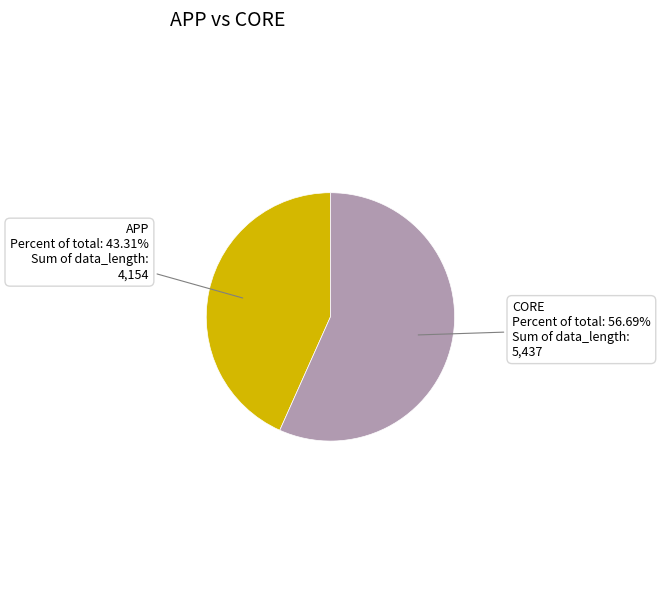

Rank the categories by value from lowest to highest.

APP, CORE